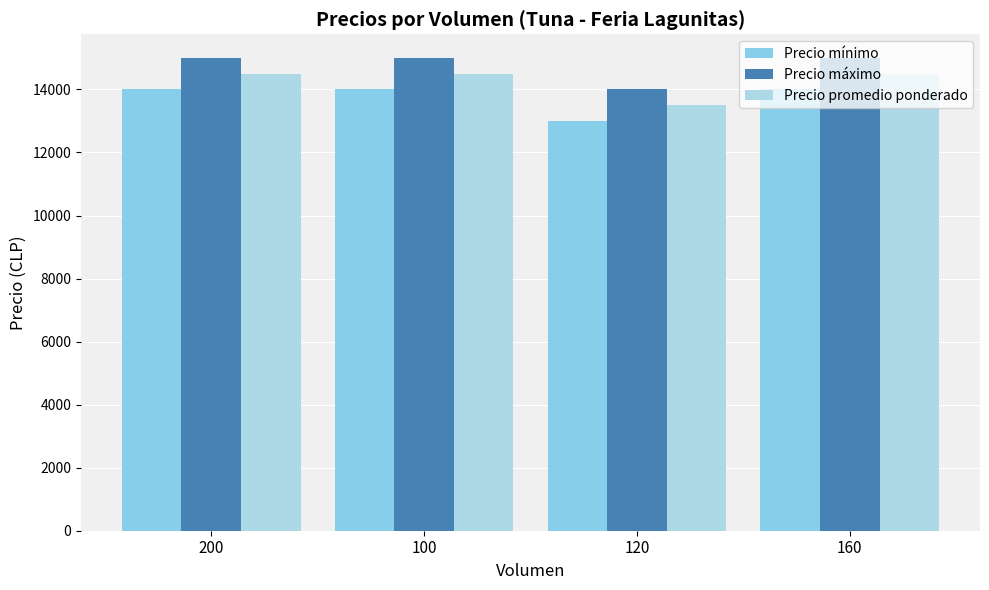

What is the spread (max minus min) of values at 200?

1000